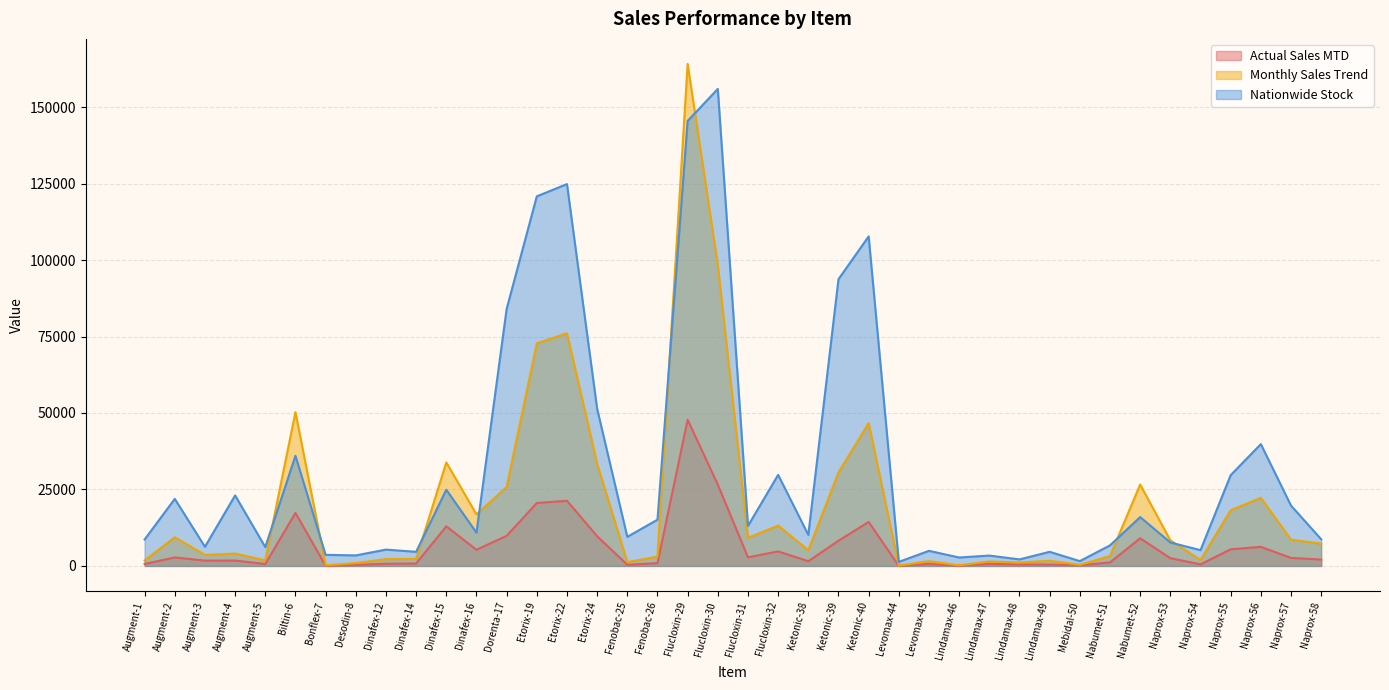

True or false: Actual Sales MTD has a value of 2079 at Naprox-58.

True